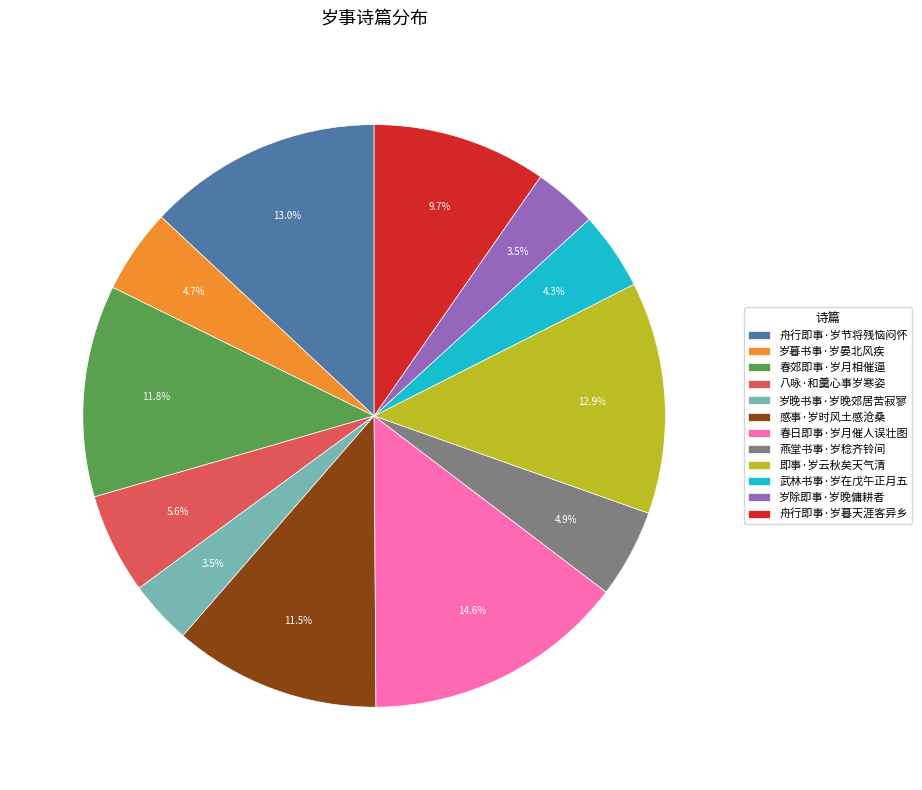

How many segments does this pie chart have?

12